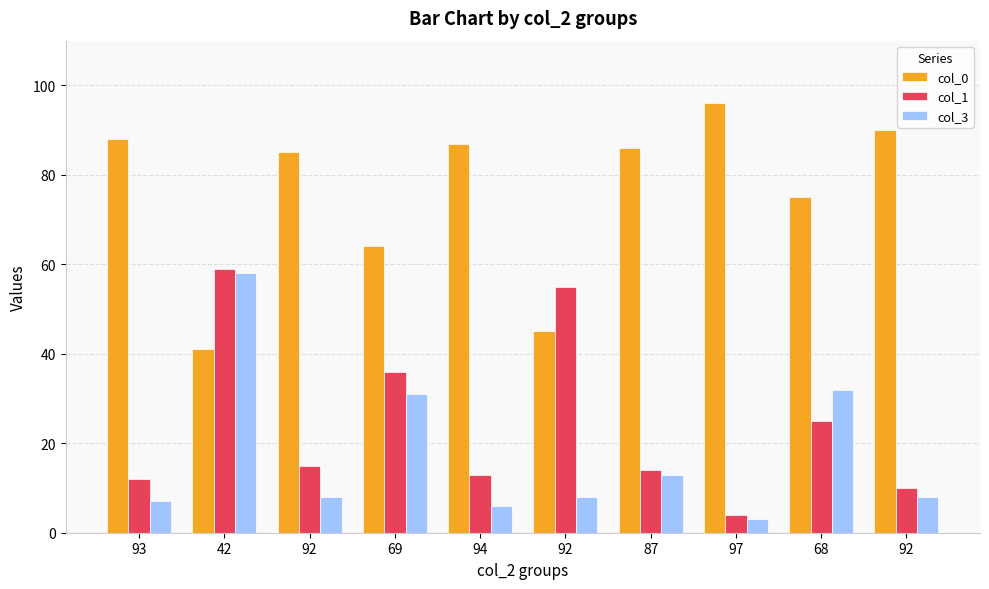

Is it true that col_3 equals 8 at 92?

True